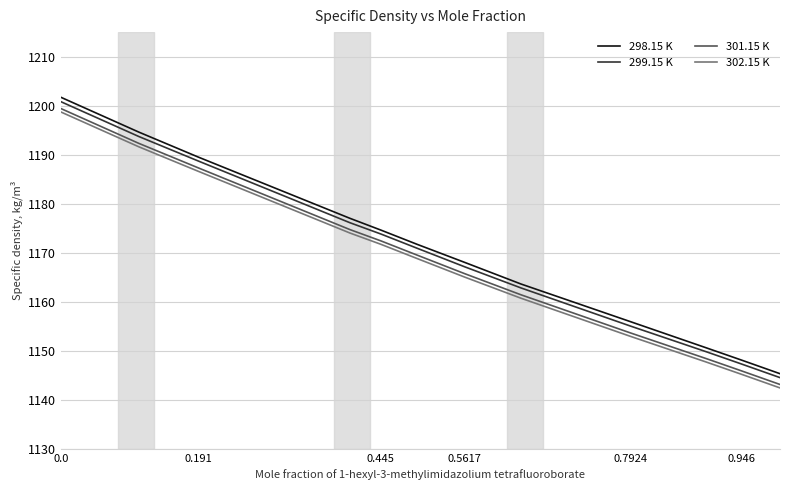

True or false: 302.15 K and 298.15 K intersect in this chart.

False